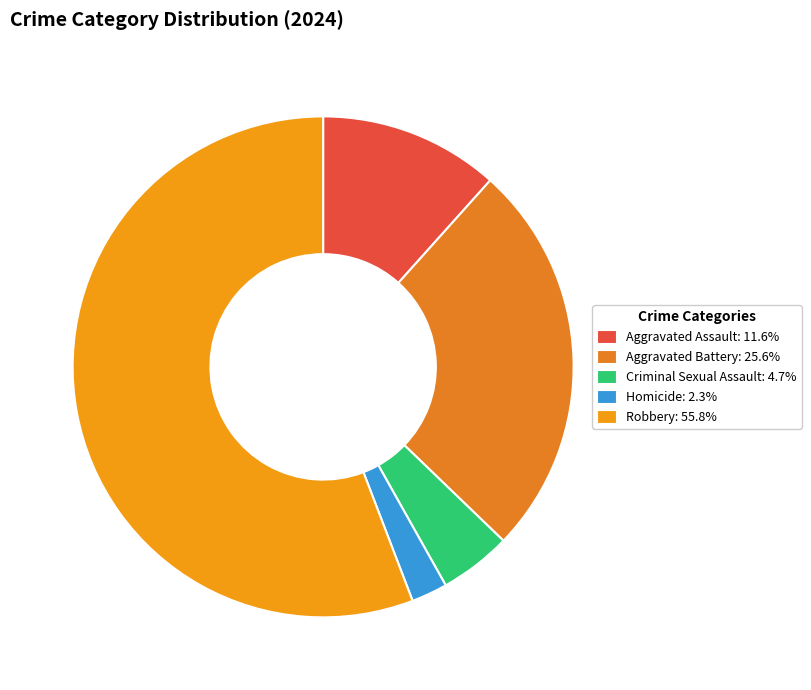

To the nearest percent, what is the average slice percentage?

20%